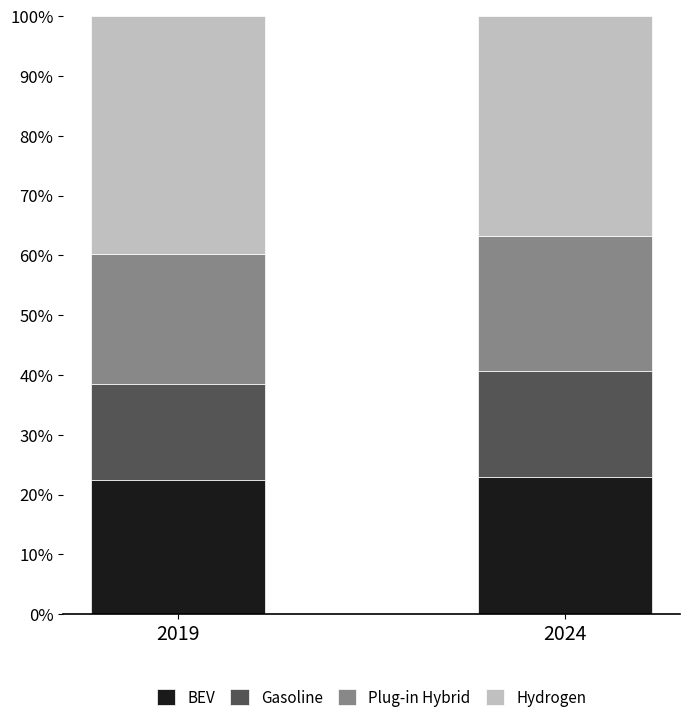

What is the total value across all series at 2019?

100.0